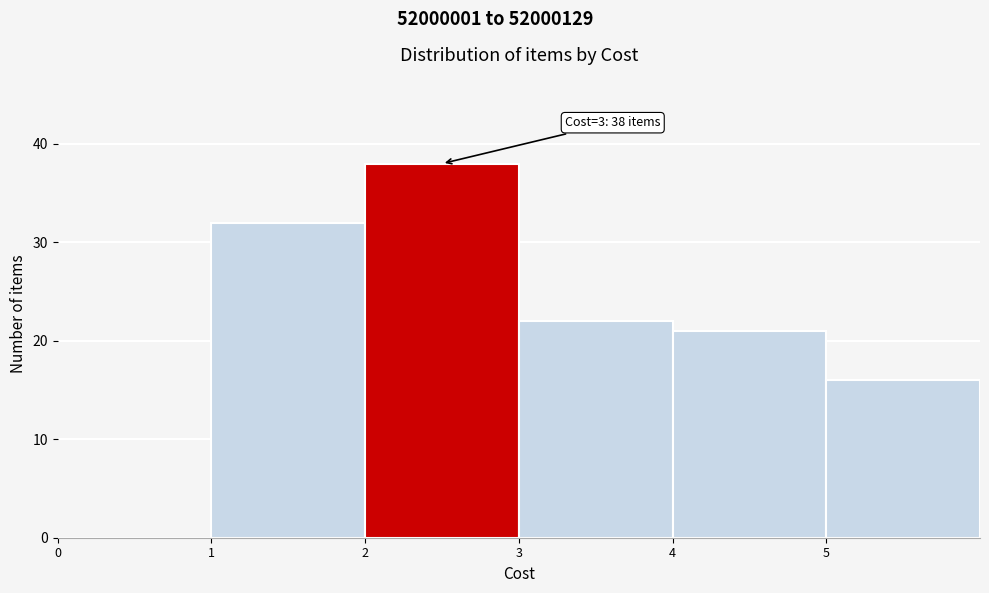

Which range on the x-axis has the tallest bar?

2 to 3